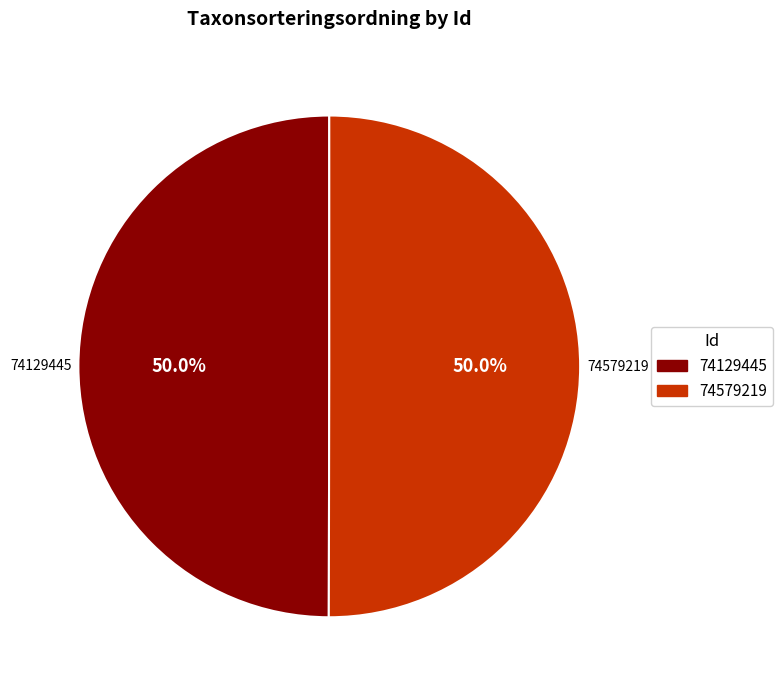

Is it true that 74579219 is 50% of the pie?

True